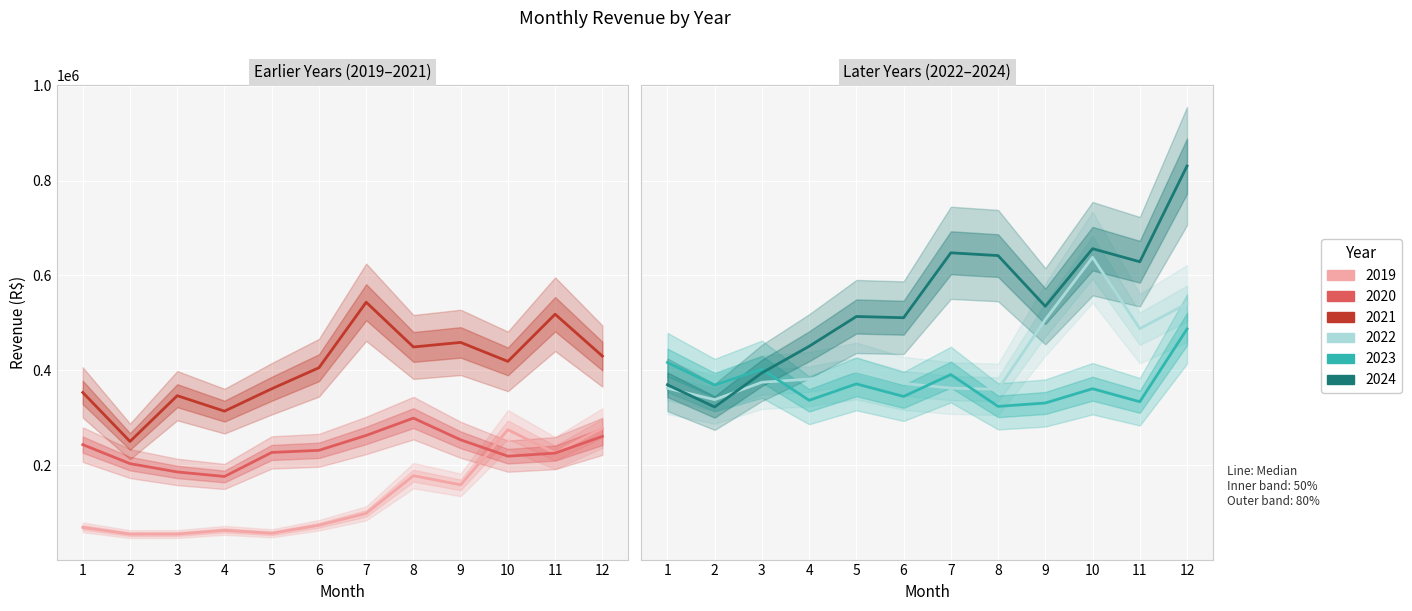

What is the total value across all series at 11?

2420313.6